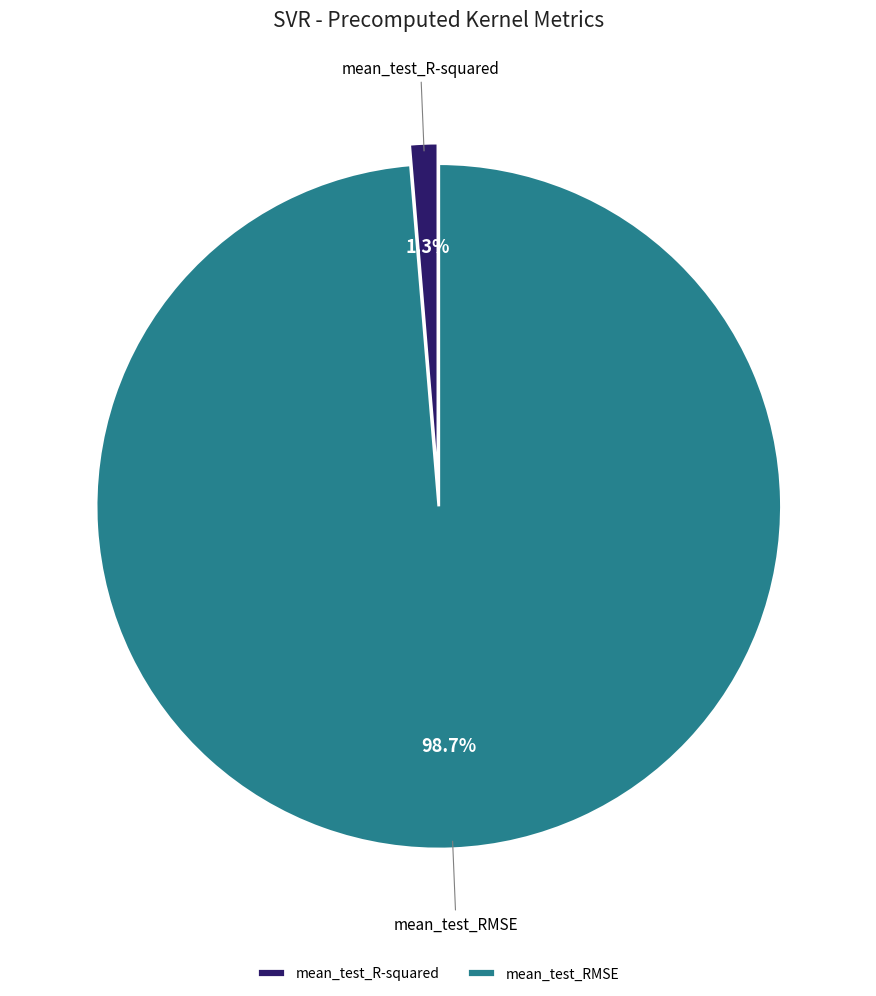

To the nearest percent, what is the difference between the mean_test_RMSE and mean_test_R-squared slice percentages?

97%